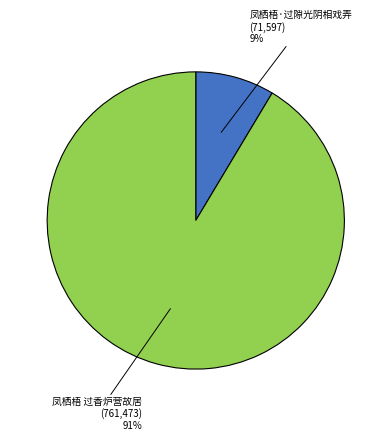

Is there any slice that represents more than half of the pie?

Yes